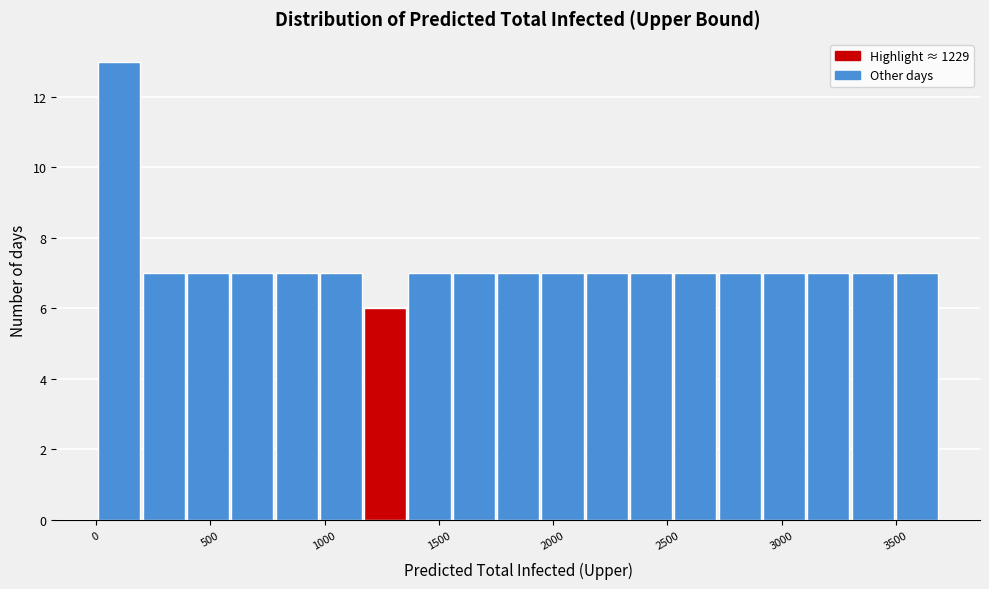

Read against the x-axis, roughly where is the centre of the tallest bar?

100